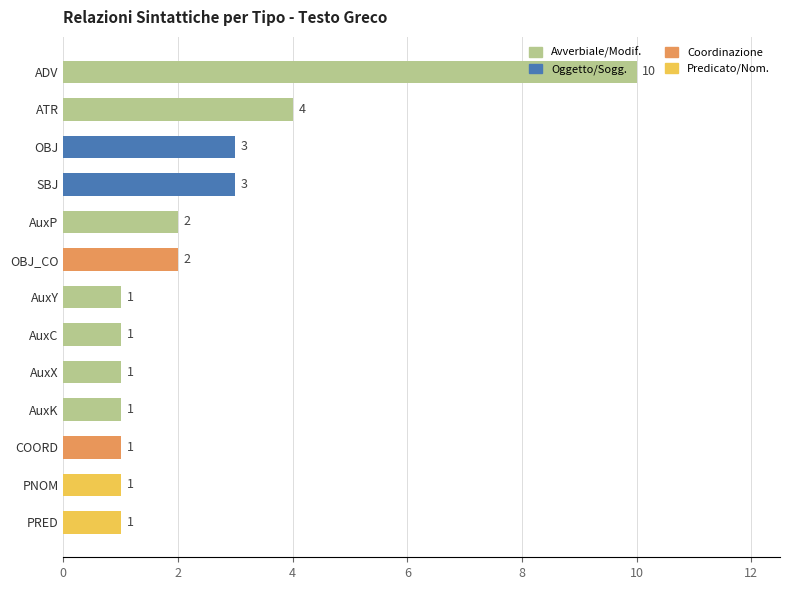

Which category has the highest value across all series?

ADV